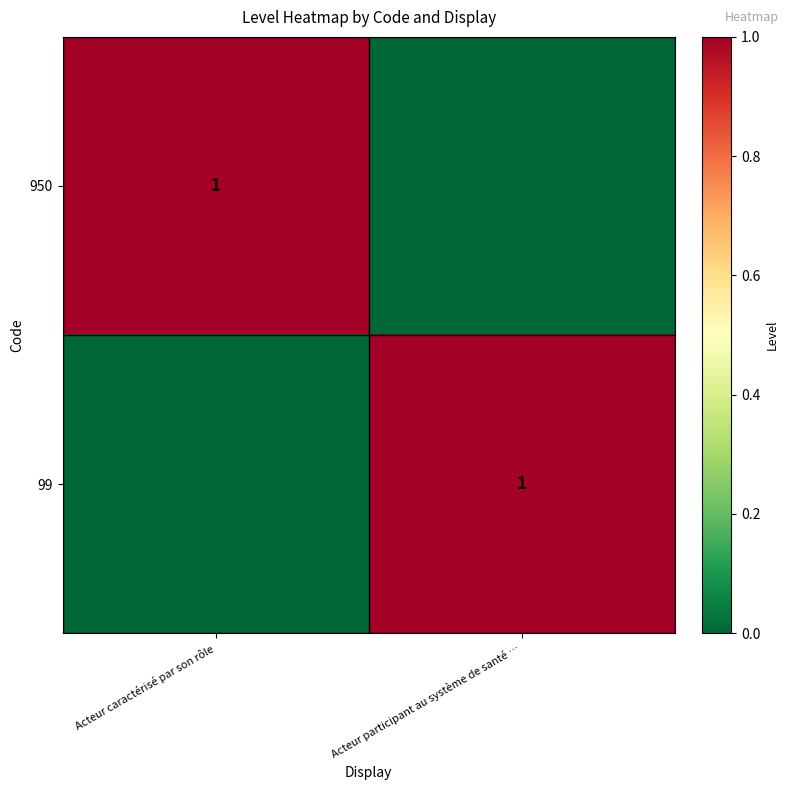

What is the maximum value shown in the chart?

1